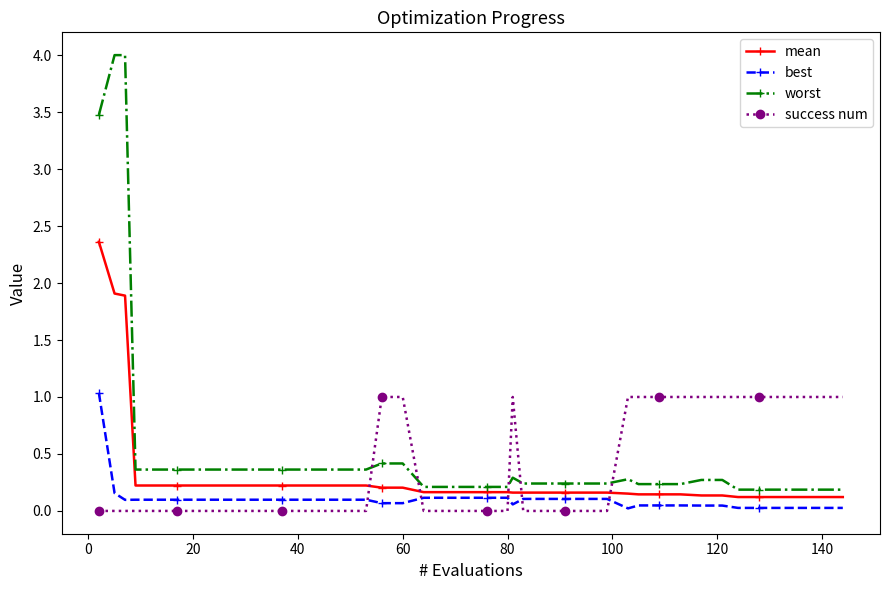

What are all the series names shown in the legend?

mean, best, worst, success num